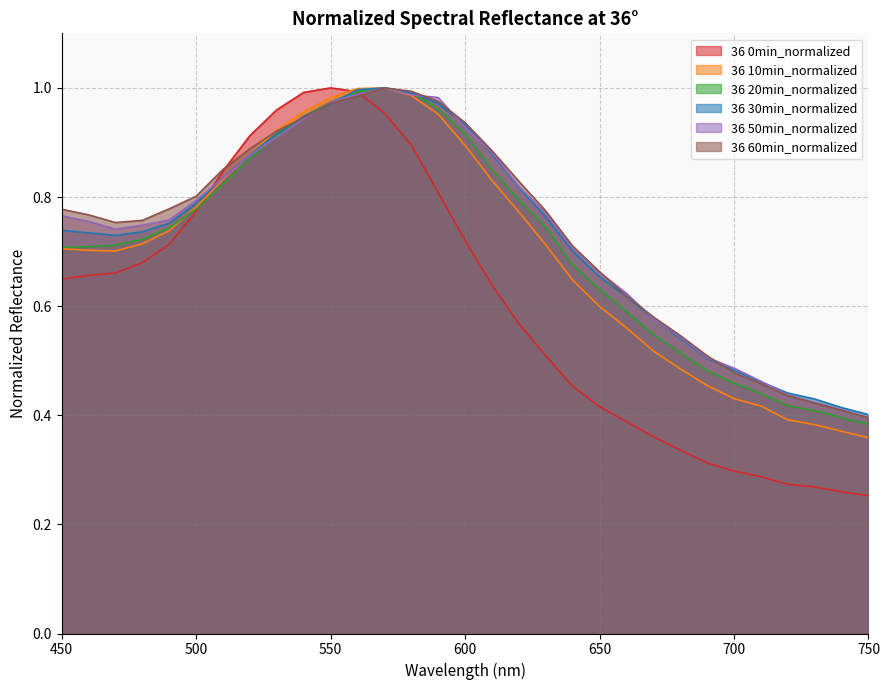

Is it true that 36 60min_normalized equals 0.4 at 750?

True